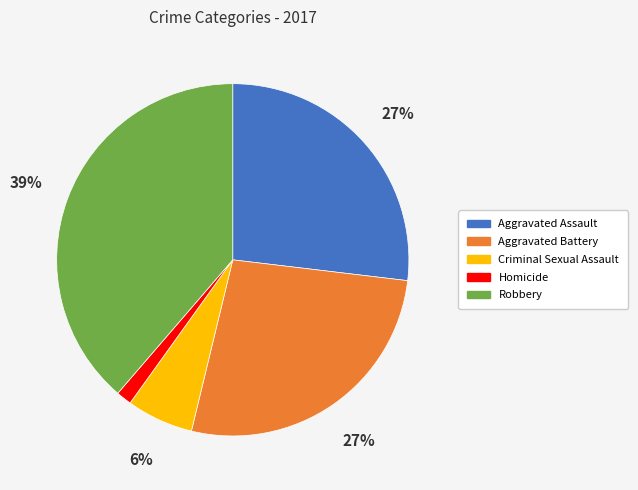

The Homicide slice represents 1% of the pie. True or false?

True